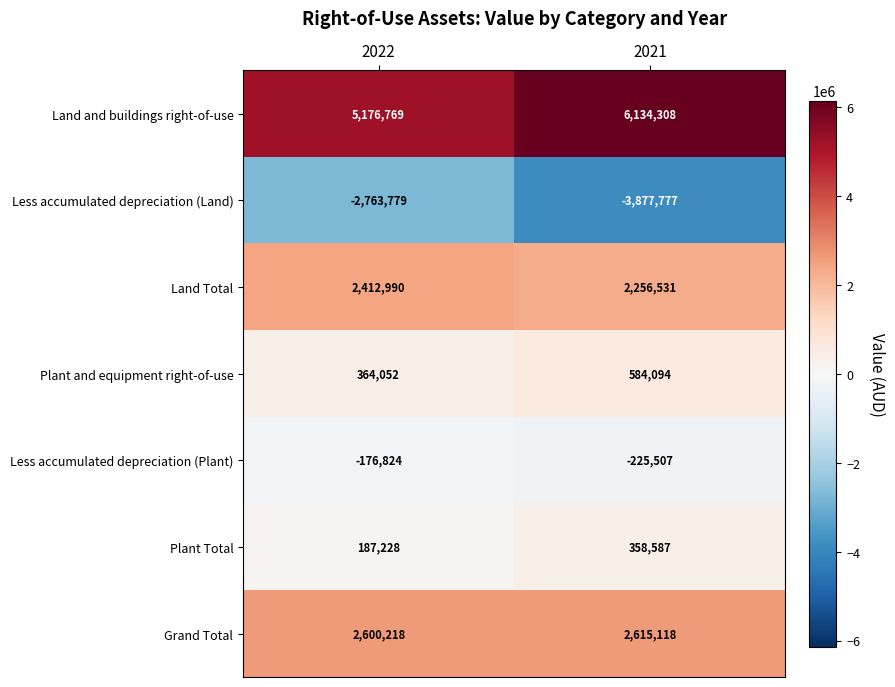

At which label is Land and buildings right-of-use closest to 5655538?

2022